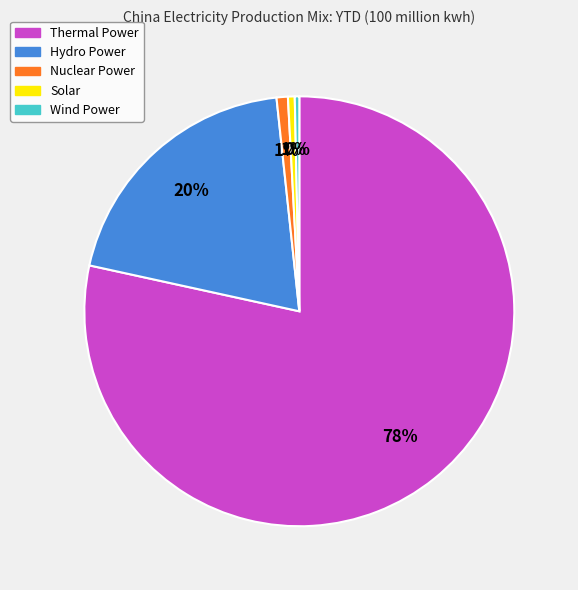

Between Nuclear Power and Hydro Power, which is larger?

Hydro Power